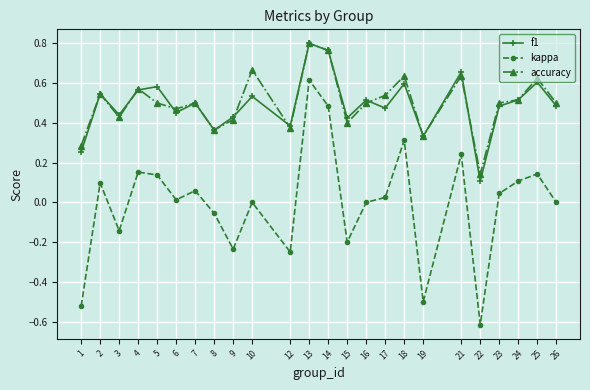

True or false: accuracy has more than 2 interior local peaks.

True